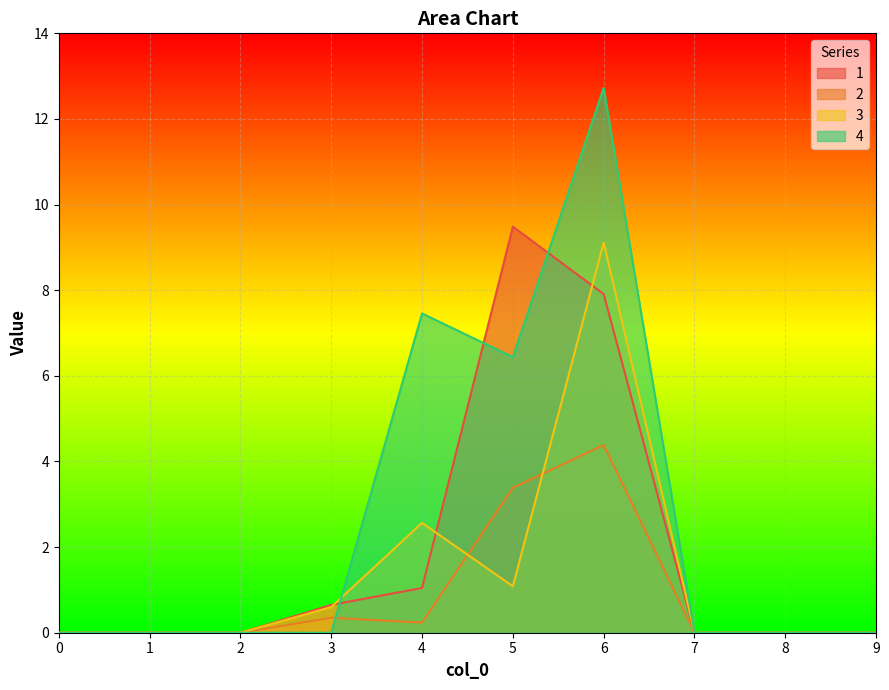

Is it true that 4 equals 4.7 at 9?

False